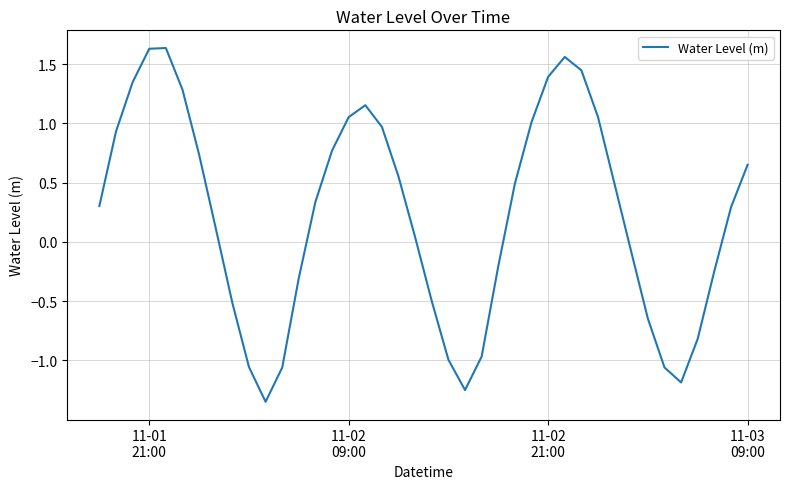

Does the chart display data point markers on the line(s)?

No